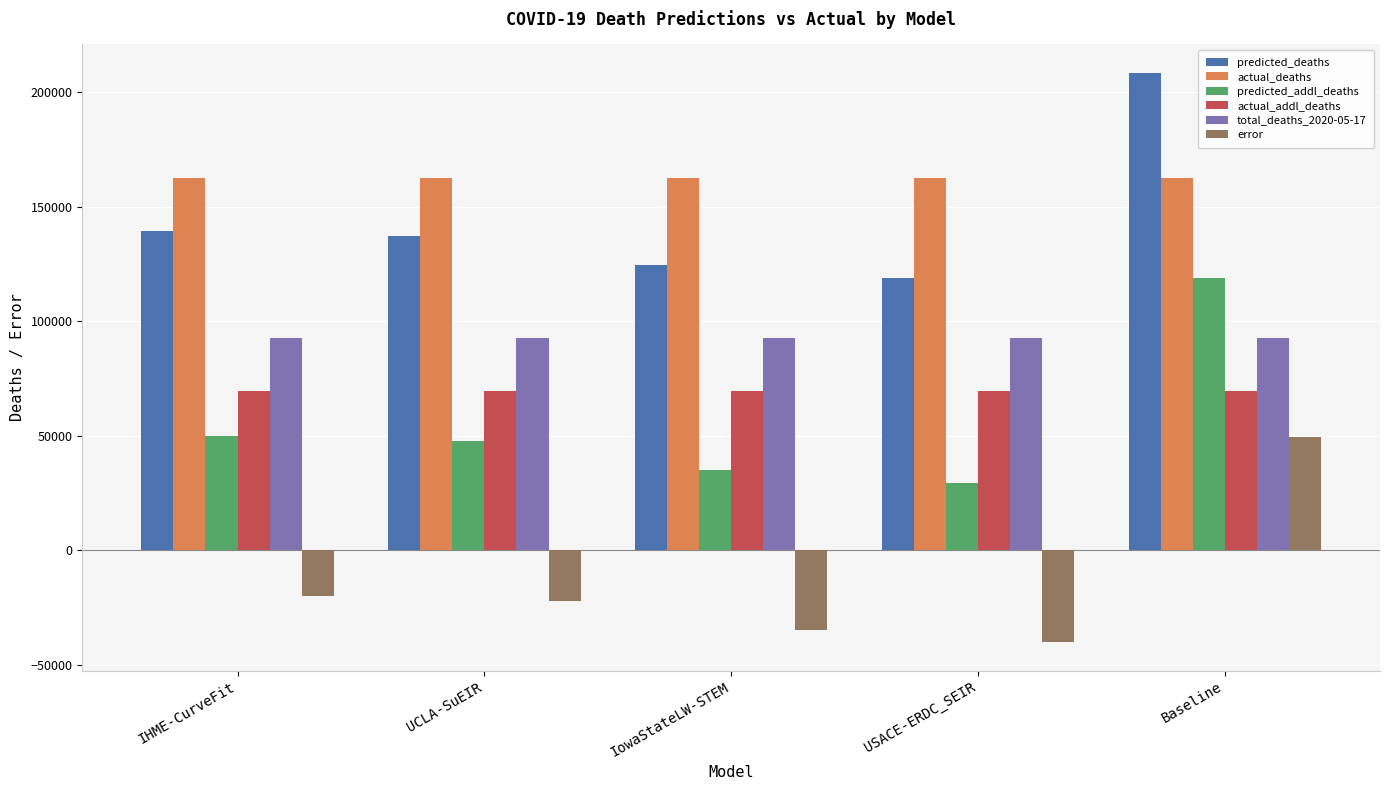

What value does the actual_addl_deaths series have at IHME-CurveFit?

69521.0